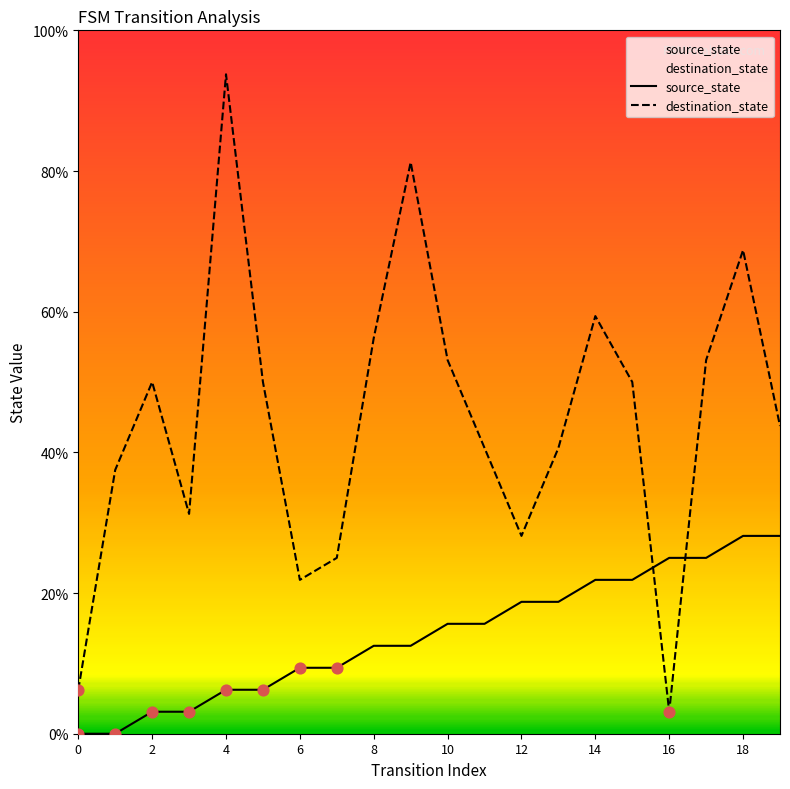

What are all the series names shown in the legend?

source_state, destination_state